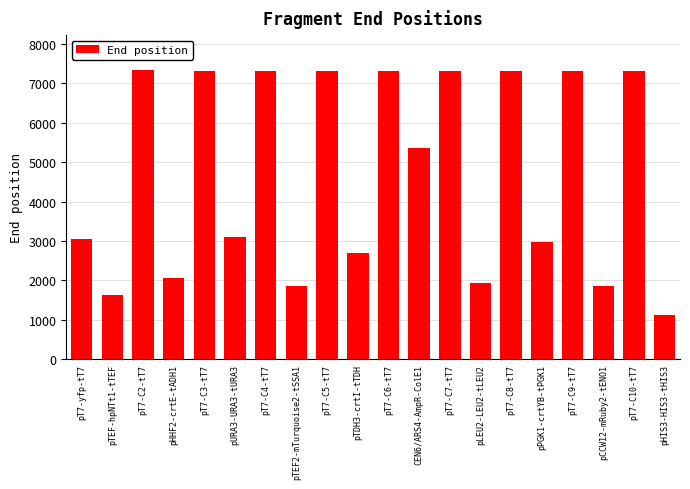

What is the label of the 1st bar from the right?

pHIS3-HIS3-tHIS3